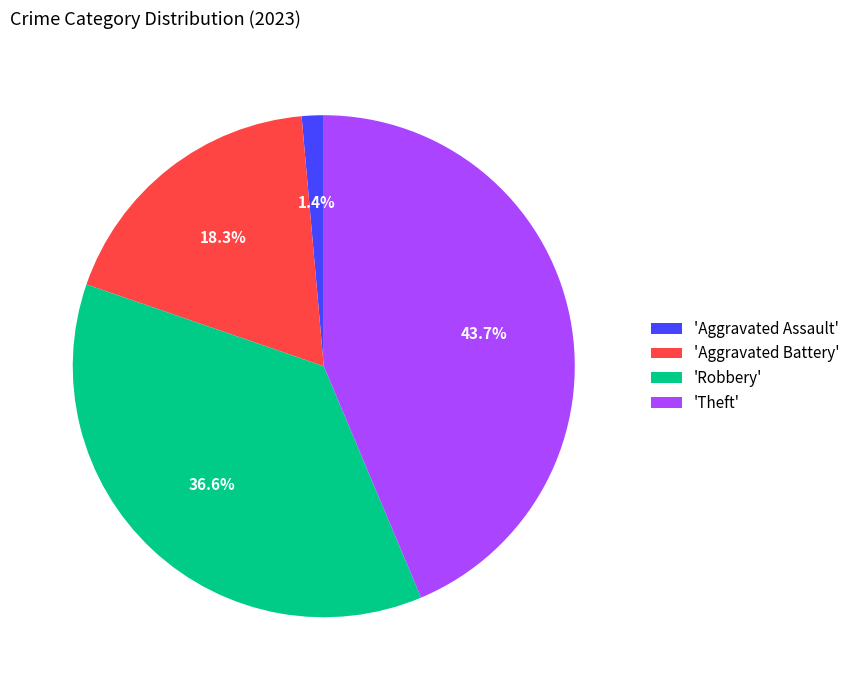

Does 'Robbery' represent more than half of the total?

No